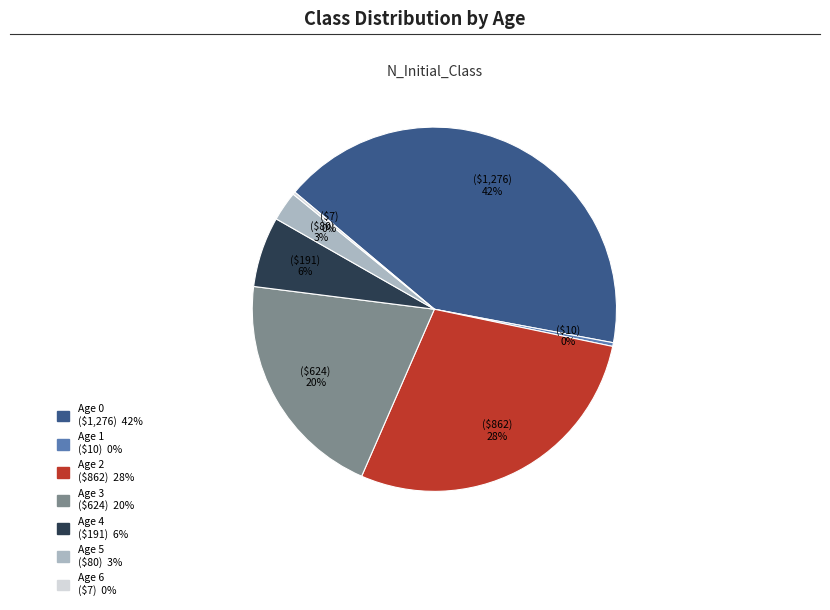

To the nearest percent, what is the average slice percentage?

14%